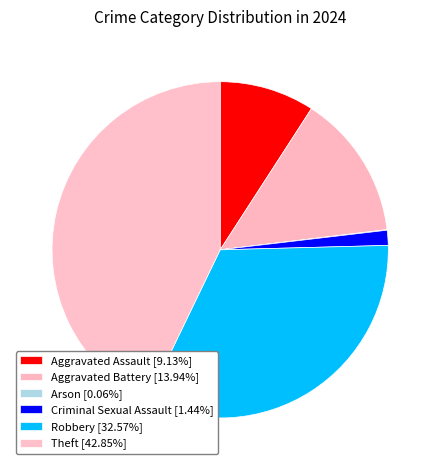

To the nearest percent, what is the difference between the Theft and Arson slice percentages?

43%